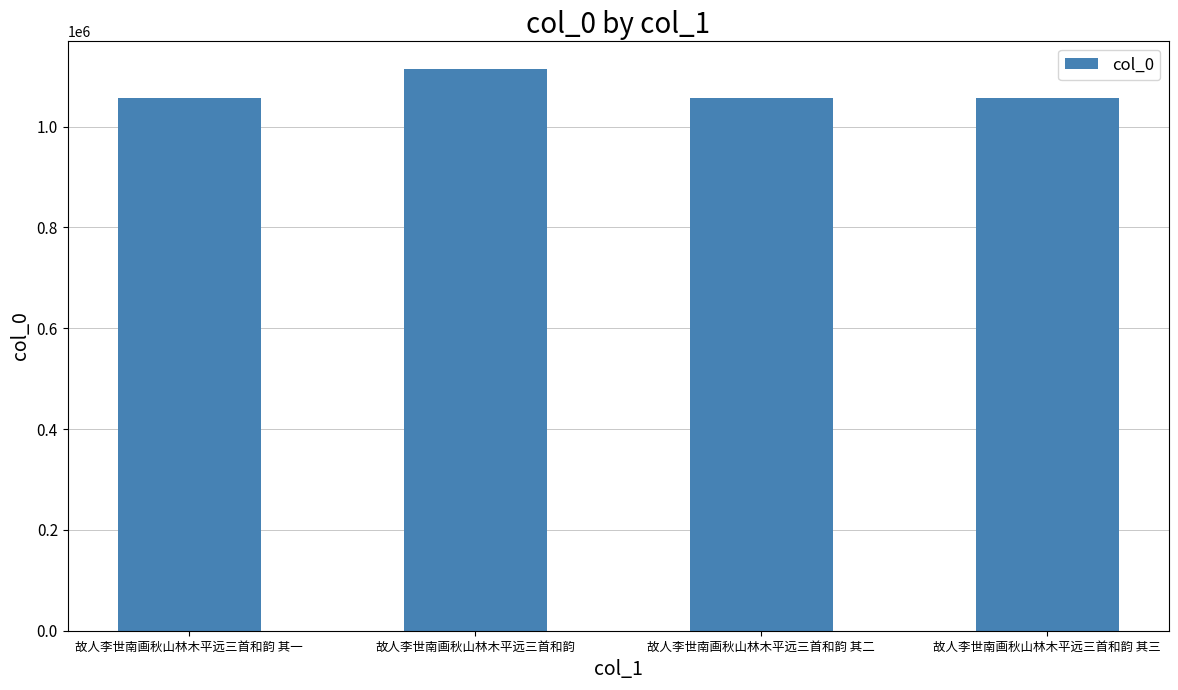

Where does the data first go above 1056131?

故人李世南画秋山林木平远三首和韵